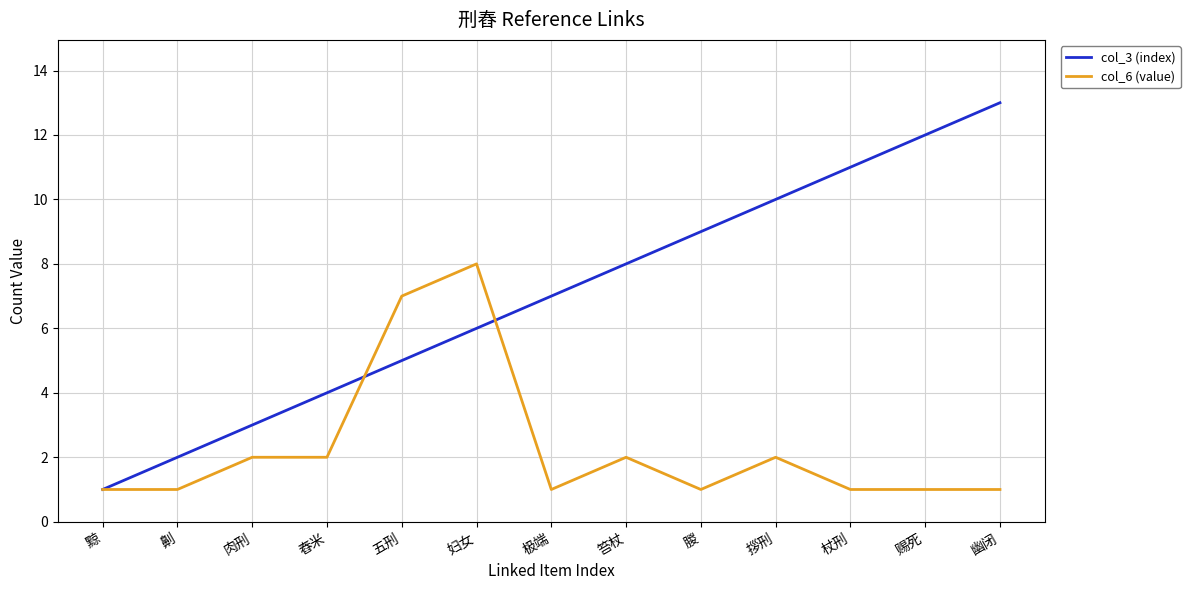

Is it true that col_6 (value) equals 1 at 赐死?

True